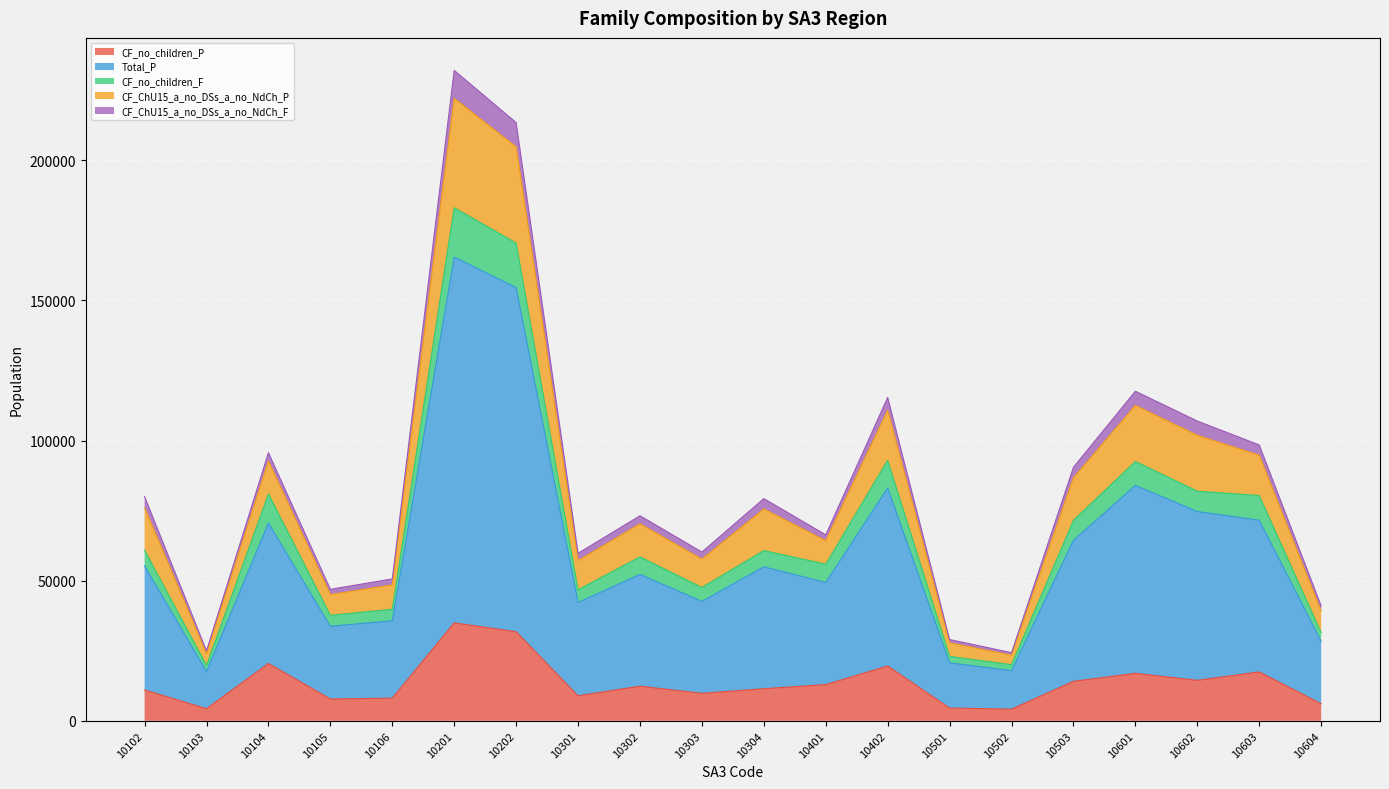

What are all the series names shown in the legend?

CF_no_children_P, Total_P, CF_no_children_F, CF_ChU15_a_no_DSs_a_no_NdCh_P, CF_ChU15_a_no_DSs_a_no_NdCh_F